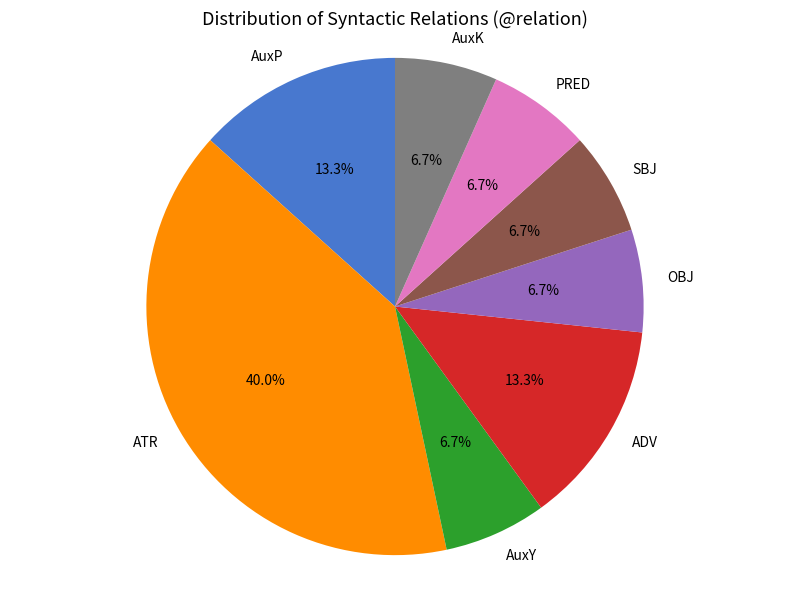

To the nearest percent, what is the difference between the ATR and SBJ slice percentages?

33%